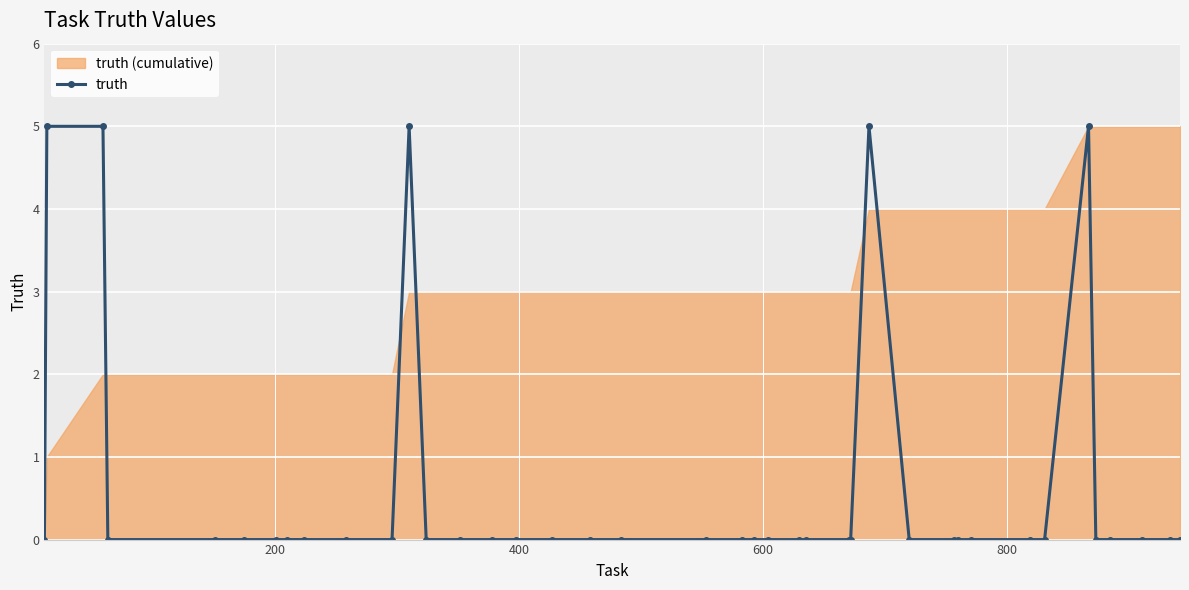

True or false: truth has more than 0 points higher than both neighbors.

True